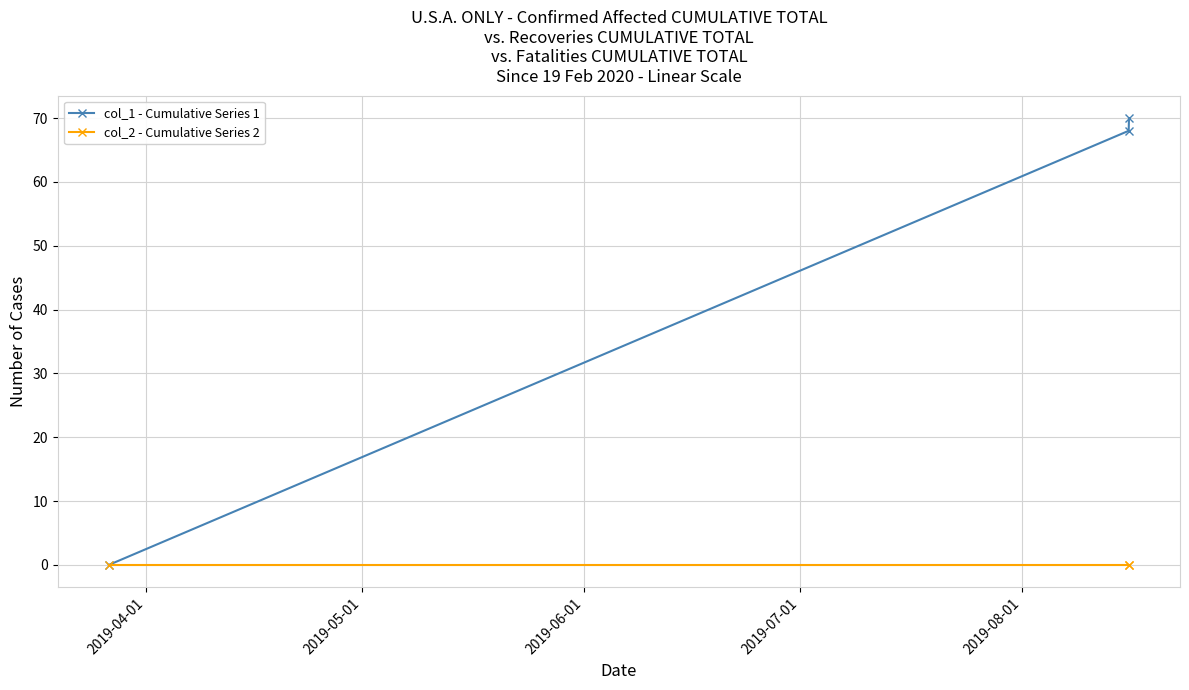

Rank the series by their maximum value, from highest to lowest.

col_1 - Cumulative Series 1, col_2 - Cumulative Series 2